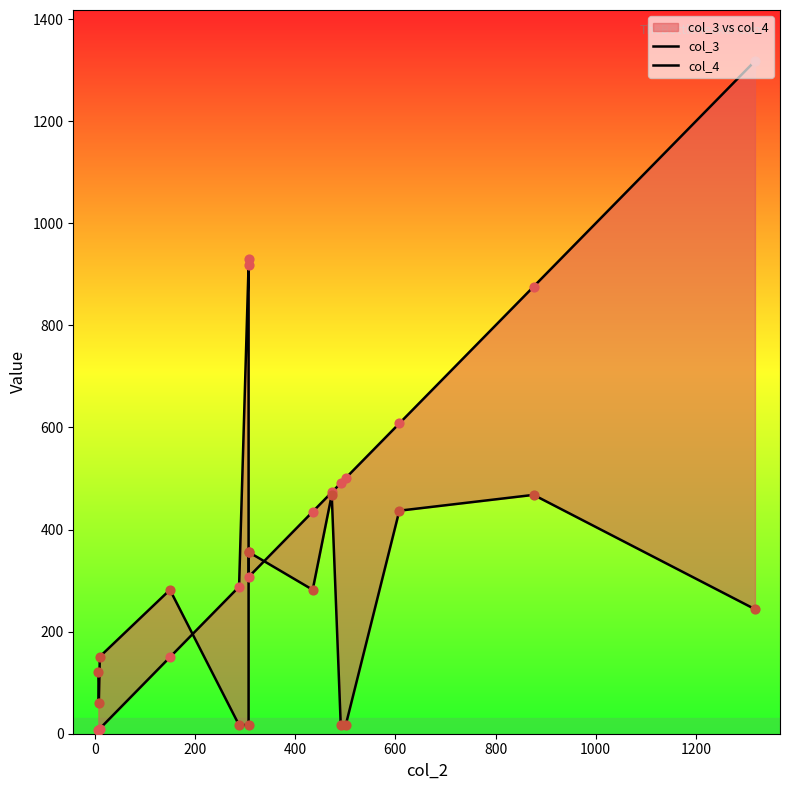

What are all the series names shown in the legend?

col_3, col_4